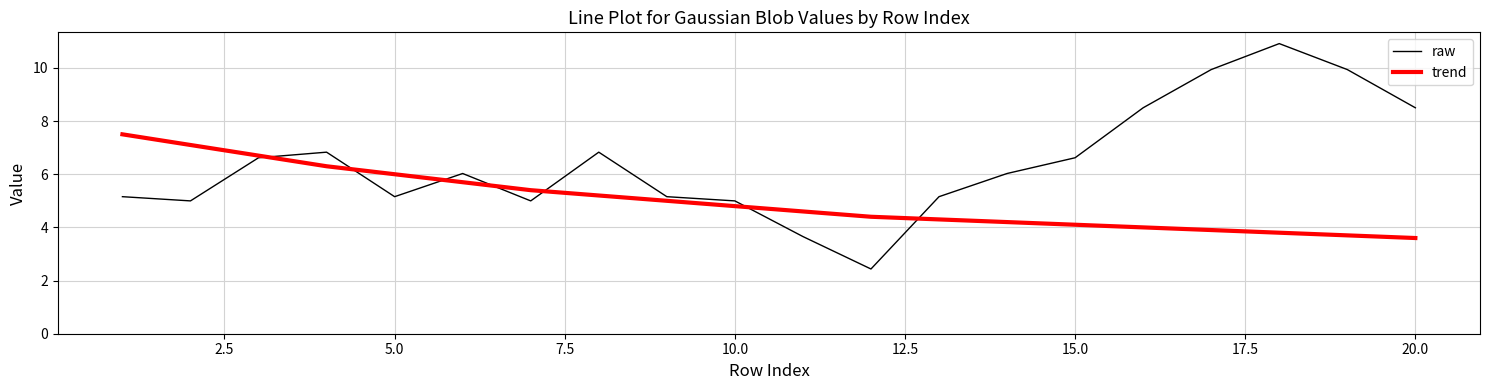

What is the maximum value for trend?

7.5